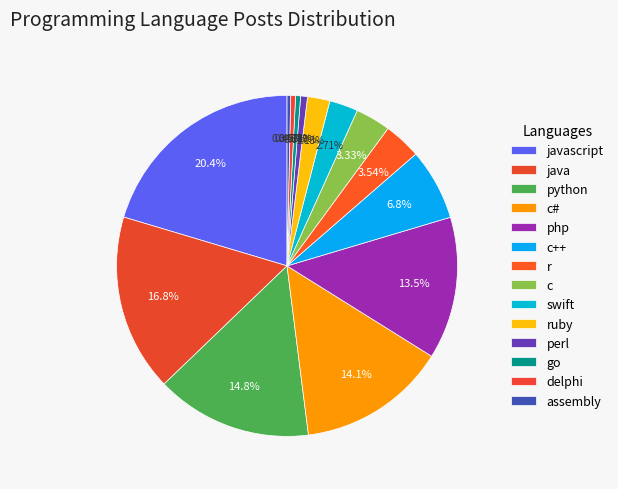

Count the number of slices in the pie.

14